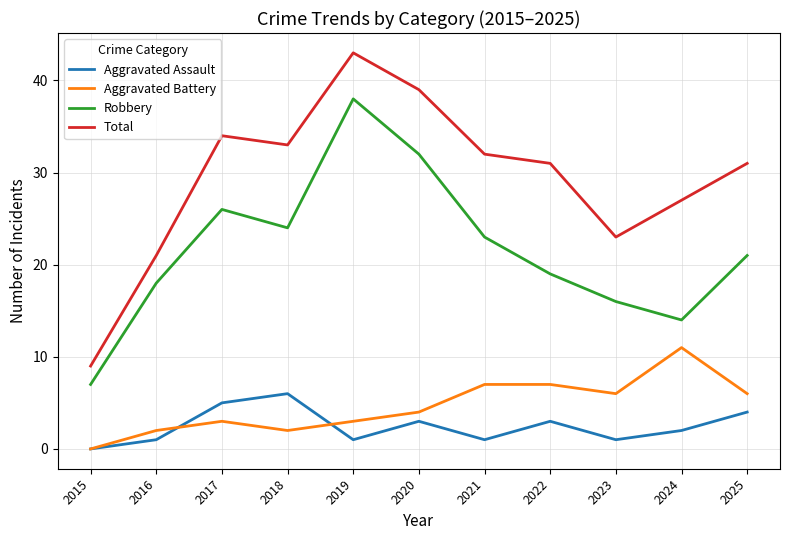

After their last crossing, which series has the higher values: Aggravated Assault or Aggravated Battery?

Aggravated Battery